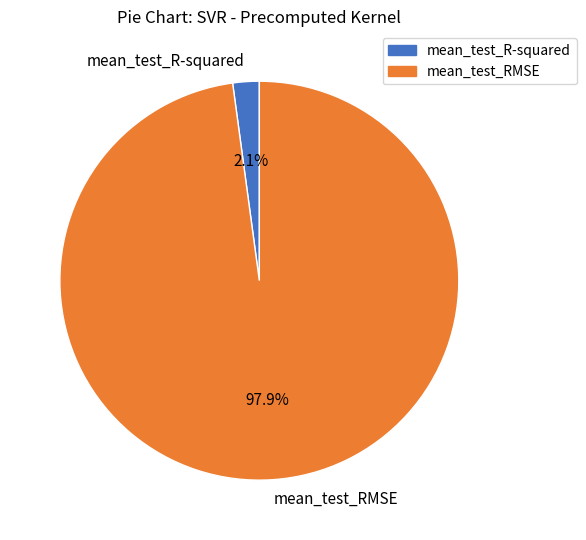

To the nearest percent, what portion does mean_test_RMSE represent?

98%